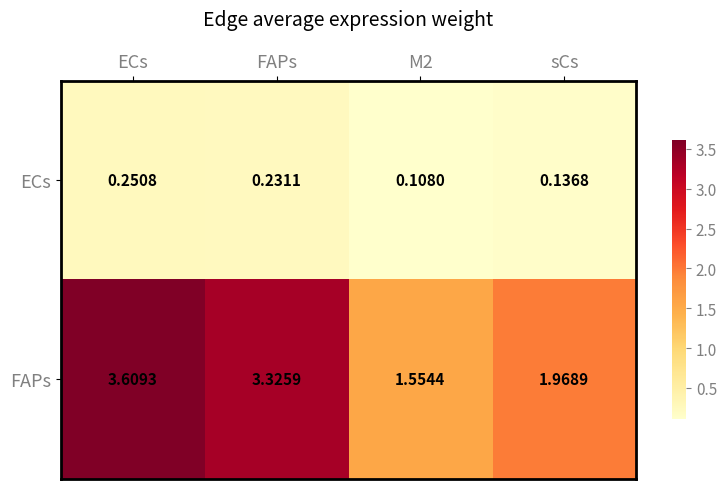

Which series changed the most between FAPs and M2?

FAPs